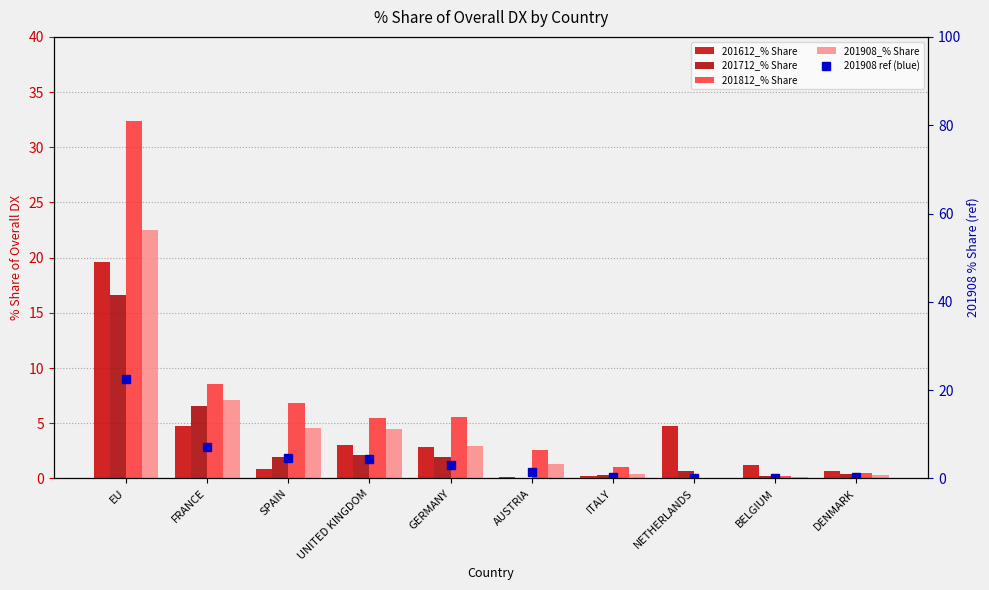

How many groups of bars are there?

10